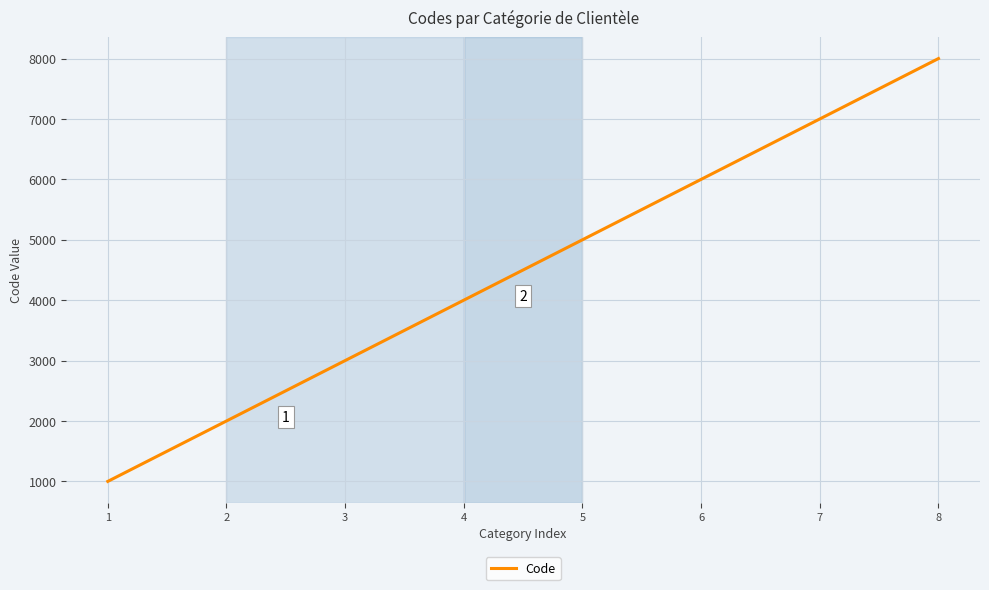

What is the maximum value shown in the chart?

8000.0